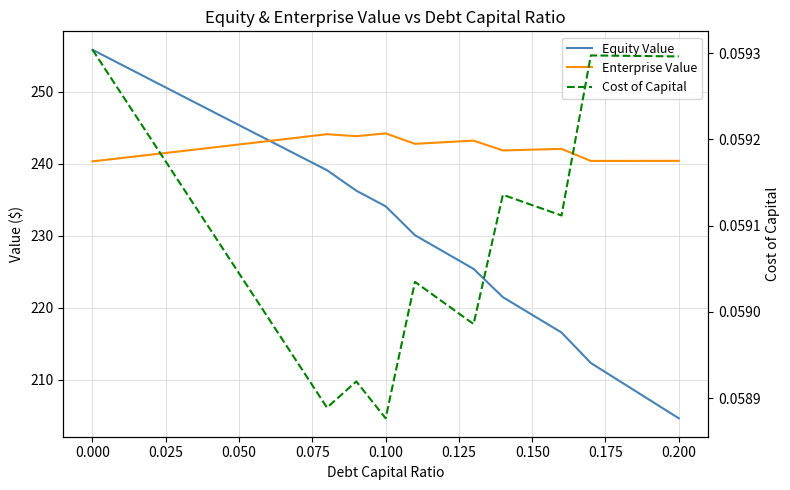

Which series changed the most between 0.000 and 15?

Equity Value